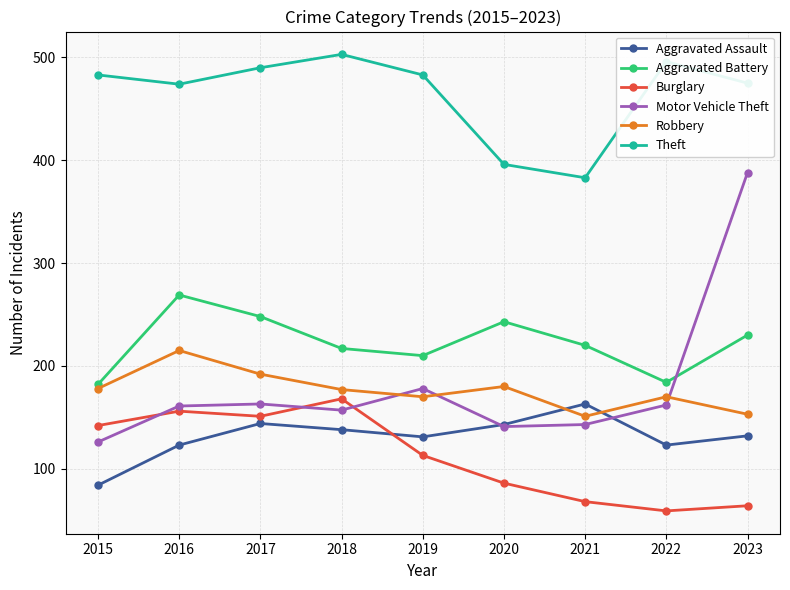

Count the number of categories in the chart.

9